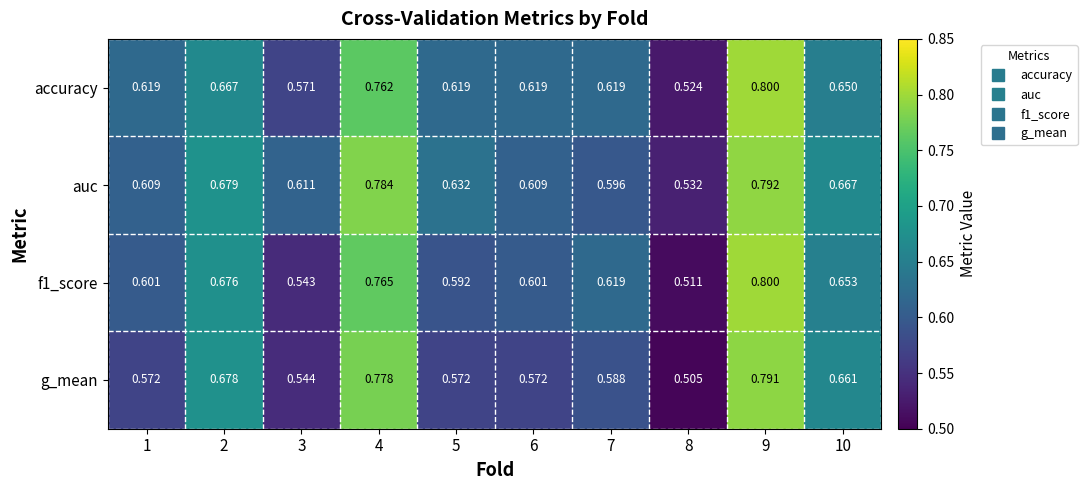

At 1, list the series in order from smallest to largest.

g_mean, f1_score, auc, accuracy